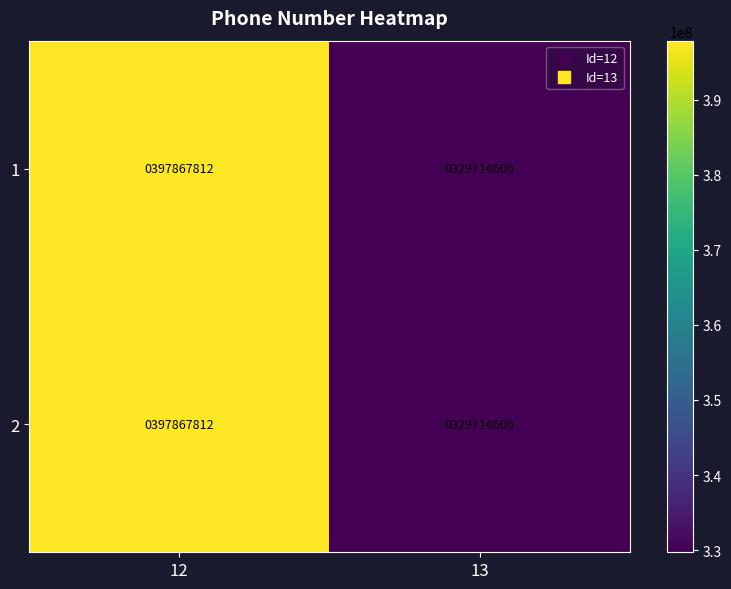

What is the difference between the 2 values at 12 and 13?

68153212